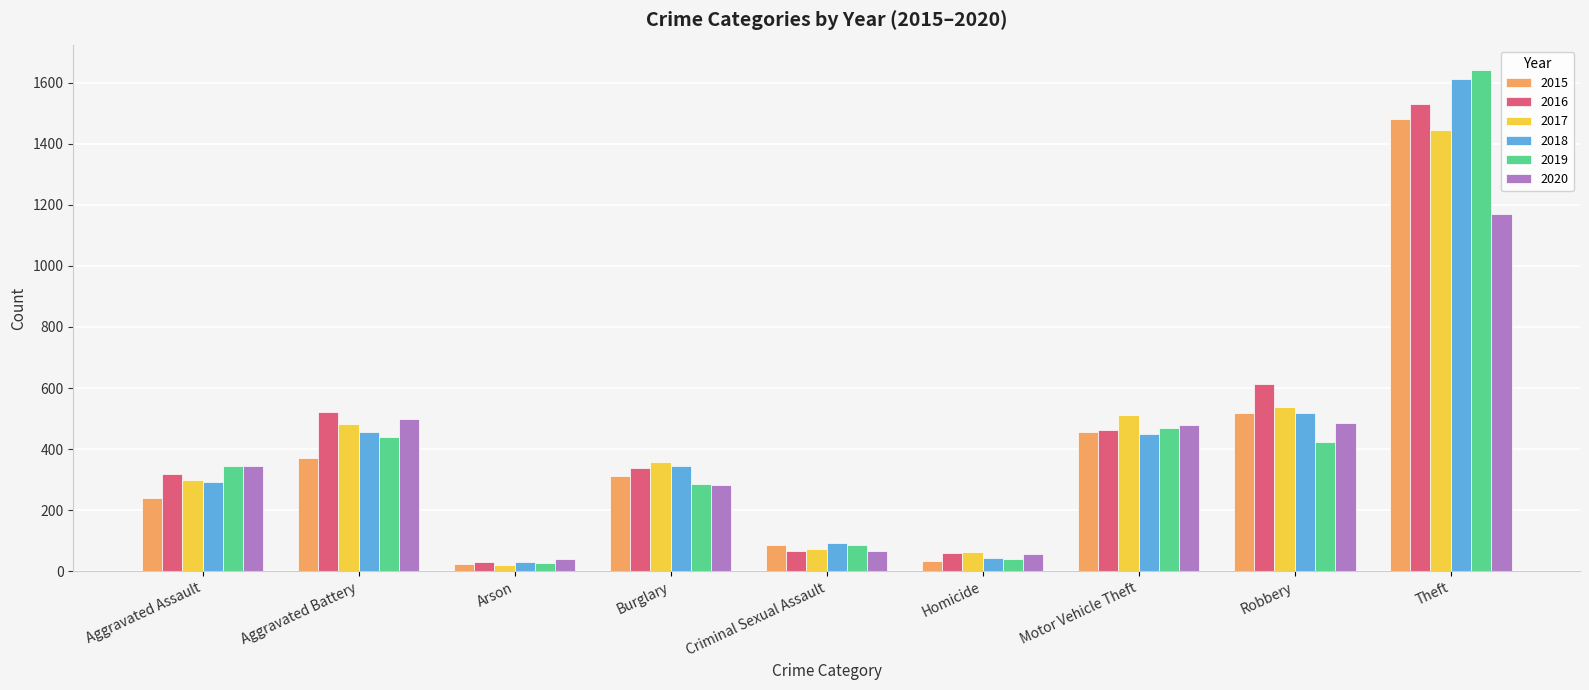

What is the sum of the 2020 values at Theft and Burglary?

1454